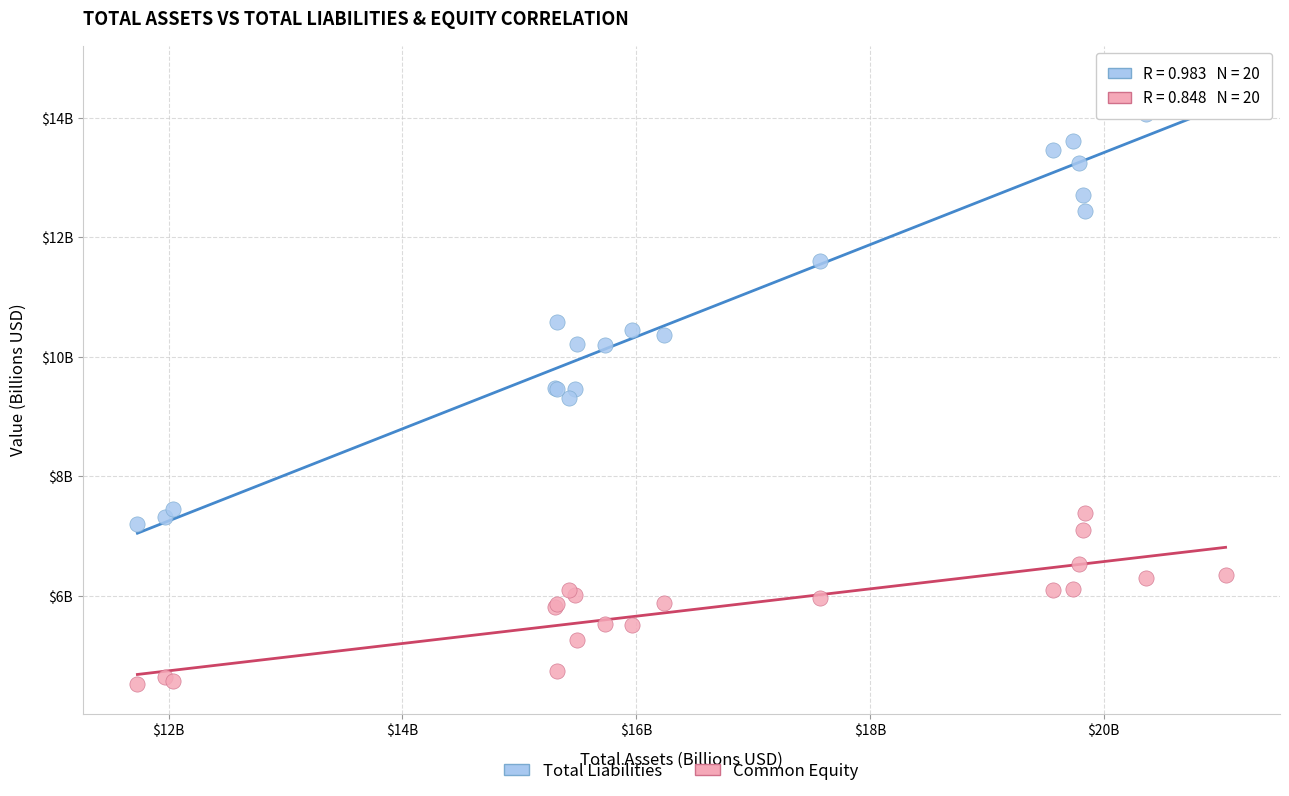

Which series has the widest spread of Y values?

Total Liabilities